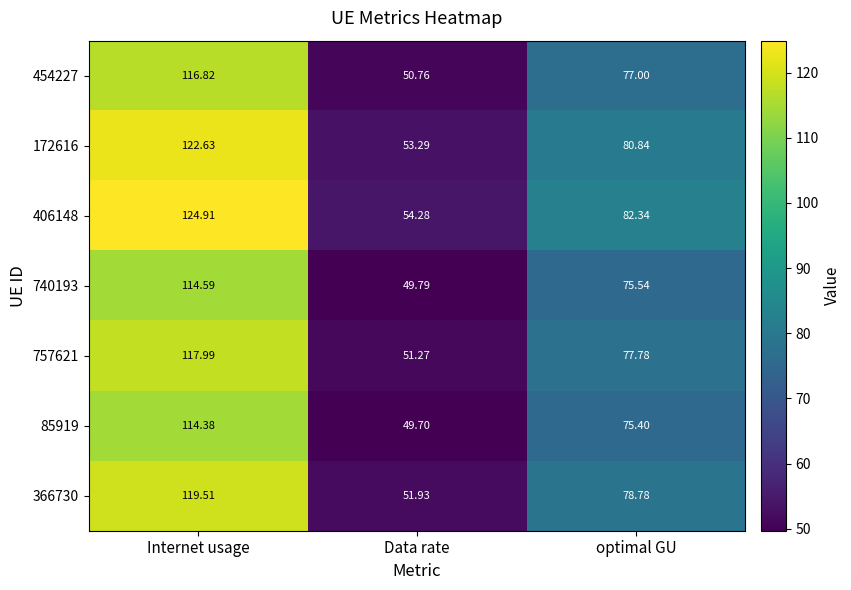

At which label does 740193 reach its minimum?

Data rate